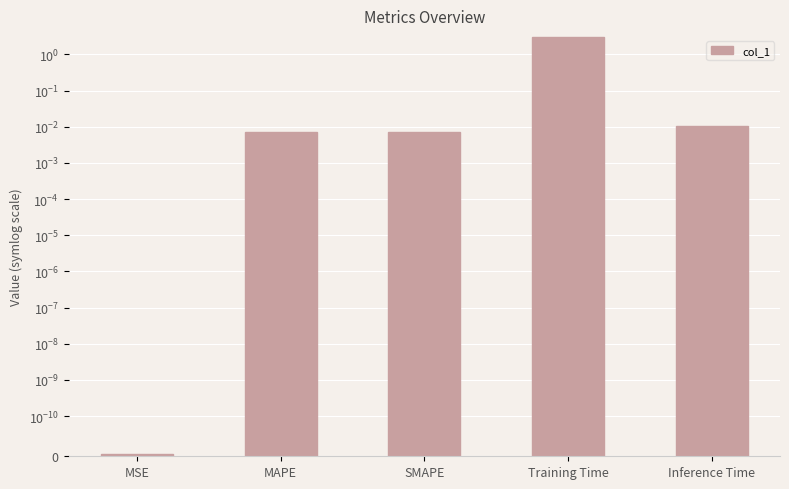

Reading left to right, what are all the values shown in this chart?

0.0	0.0	0.0	3.1	0.0